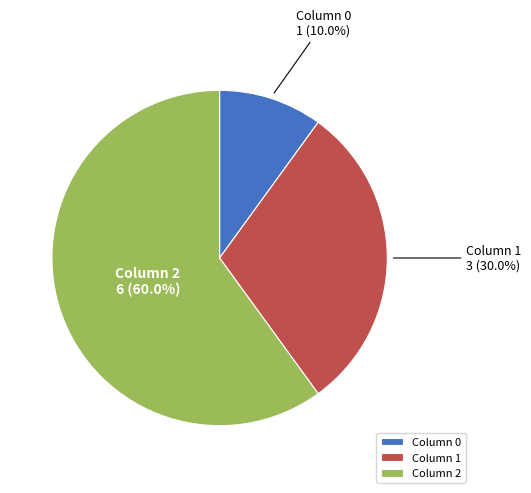

Which slice is the smallest?

Column 0